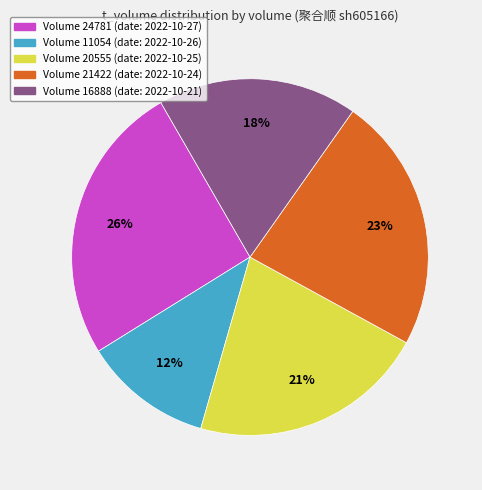

How many slices are in this pie chart?

5